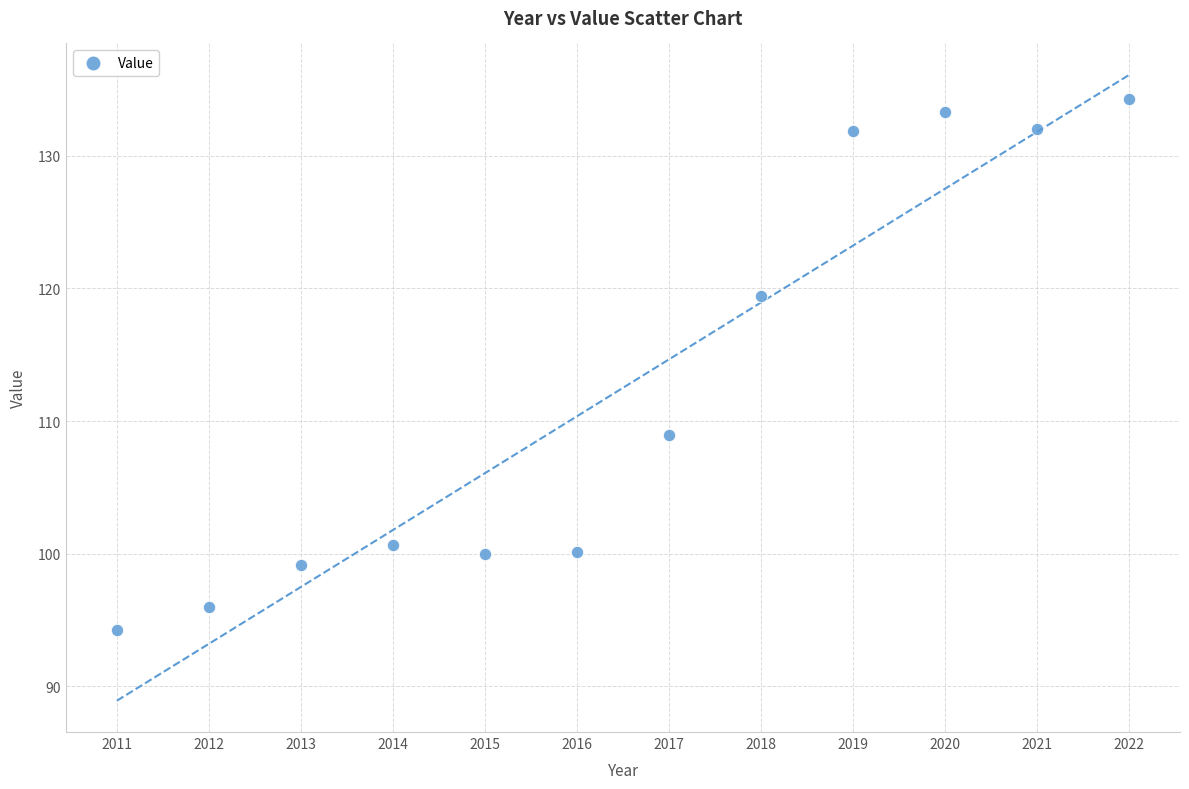

What is the range of X values (max minus min)?

11.0